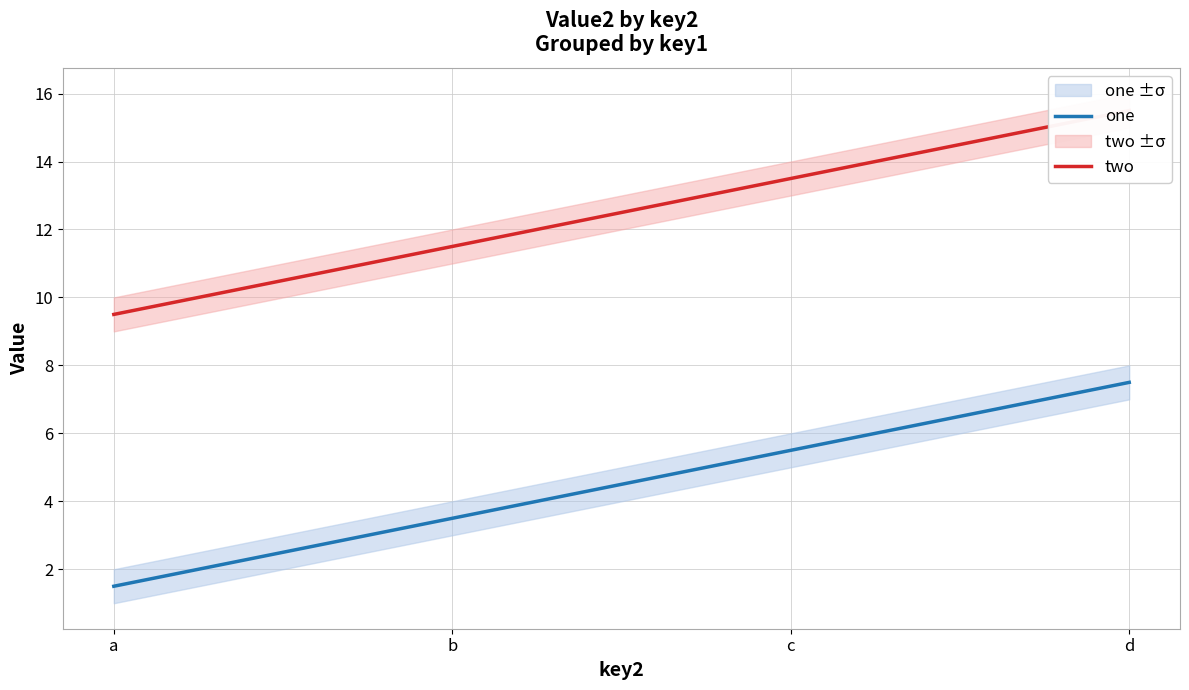

What is the value of the two point at the 2nd from the left?

11.5